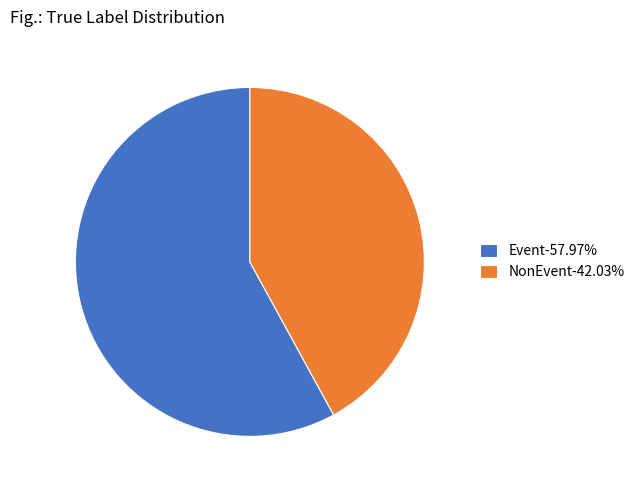

Approximately how many times larger is the value at Event-57.97% compared to NonEvent-42.03%?

1.4